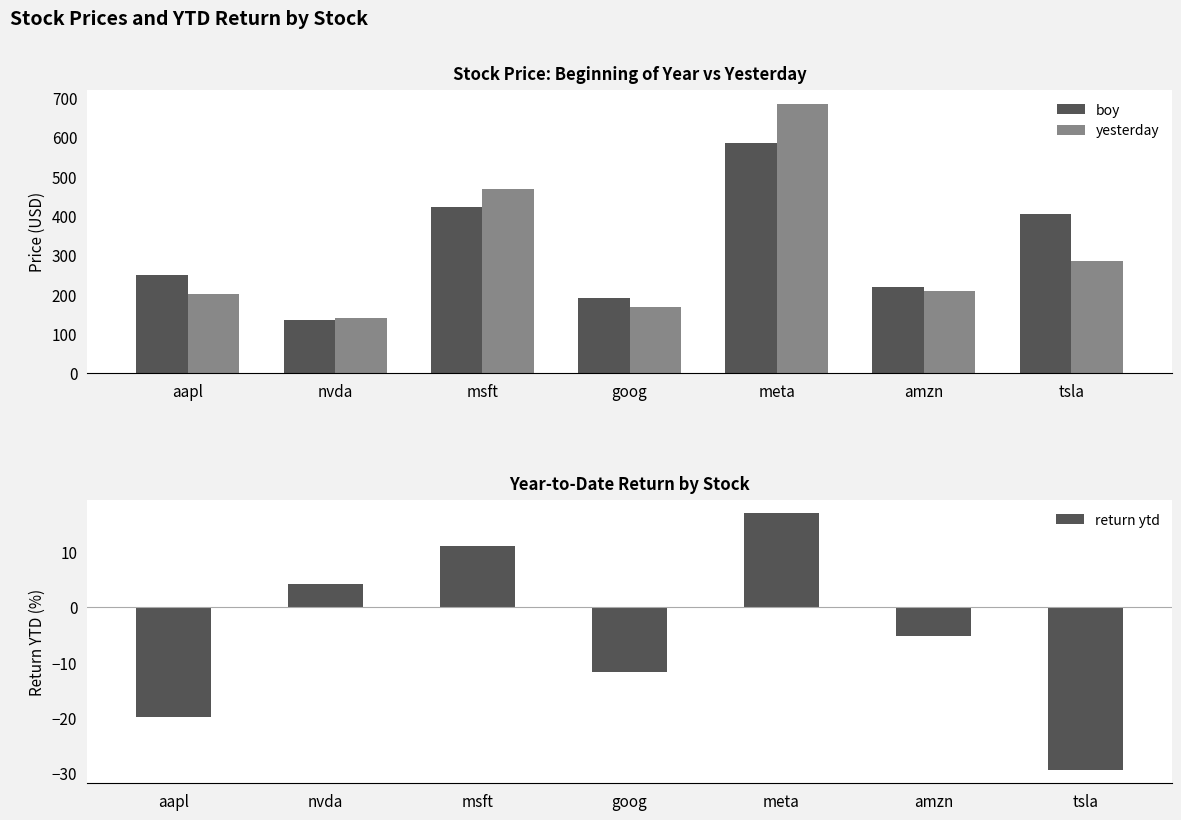

Which has a higher value, tsla or msft?

msft